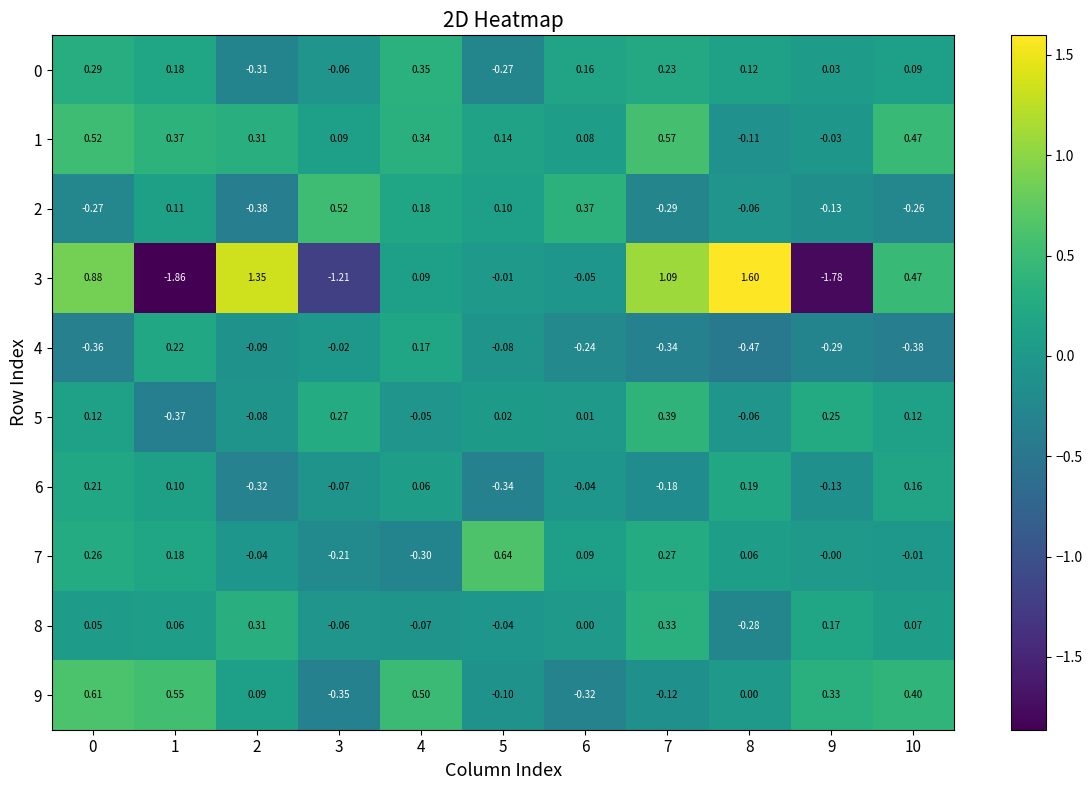

Is the value of 9 at 9 greater than the value of 3 at 6?

Yes